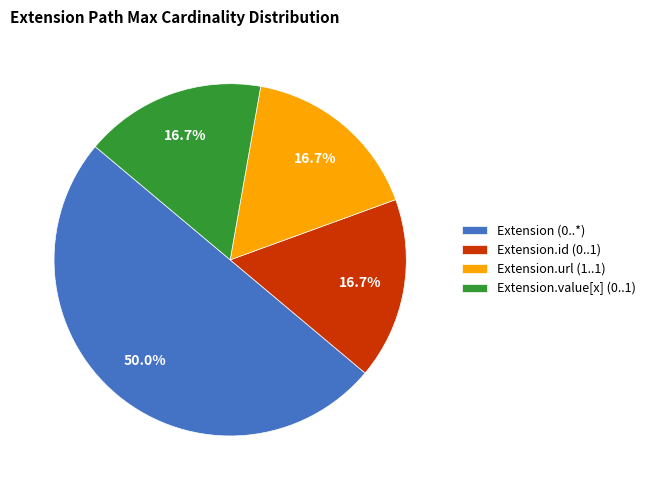

Is the sum of Extension.value[x] (0..1) and Extension.url (1..1) greater than half?

No